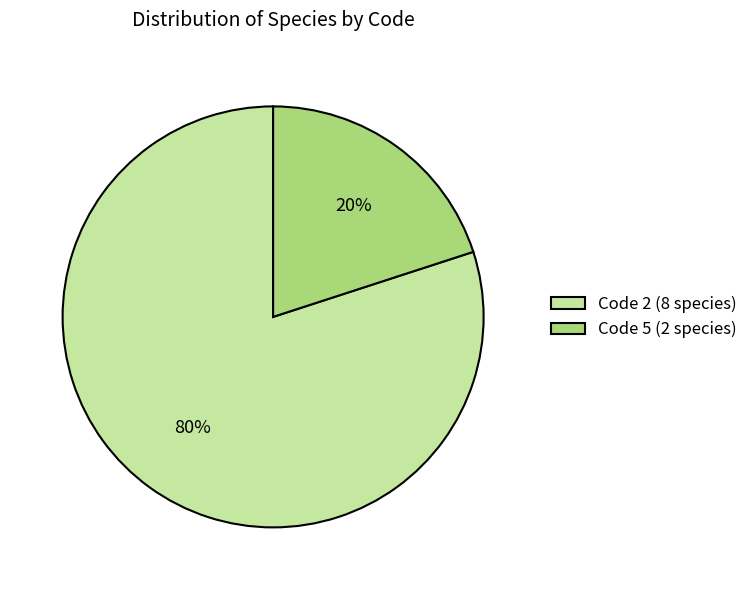

How many slices are in this pie chart?

2